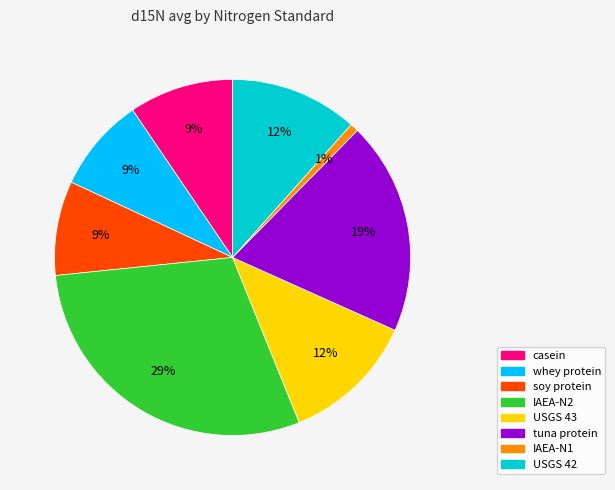

Is it true that tuna protein is 29% of the pie?

False